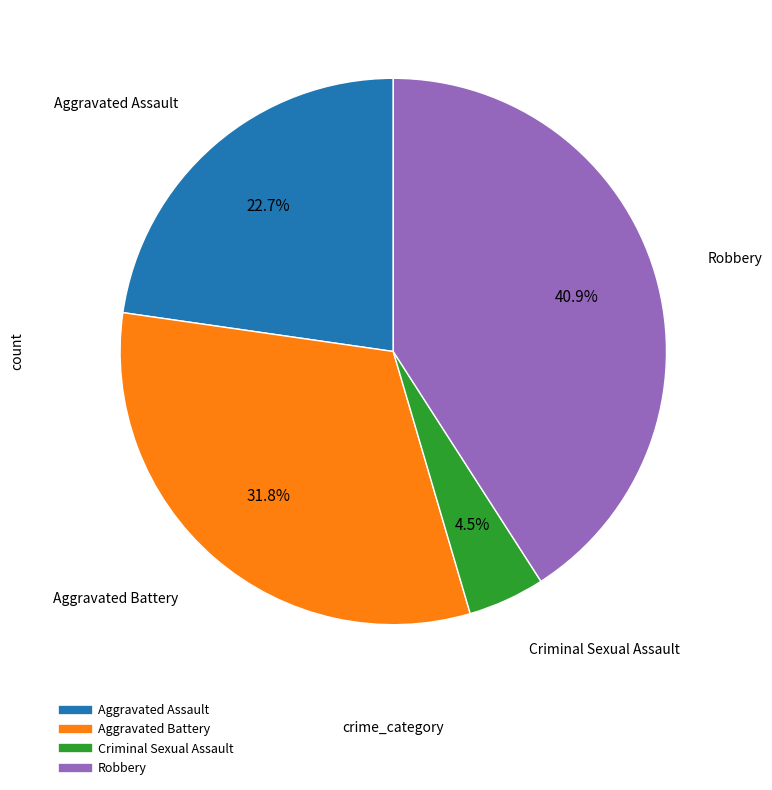

Is there any slice that represents more than half of the pie?

No